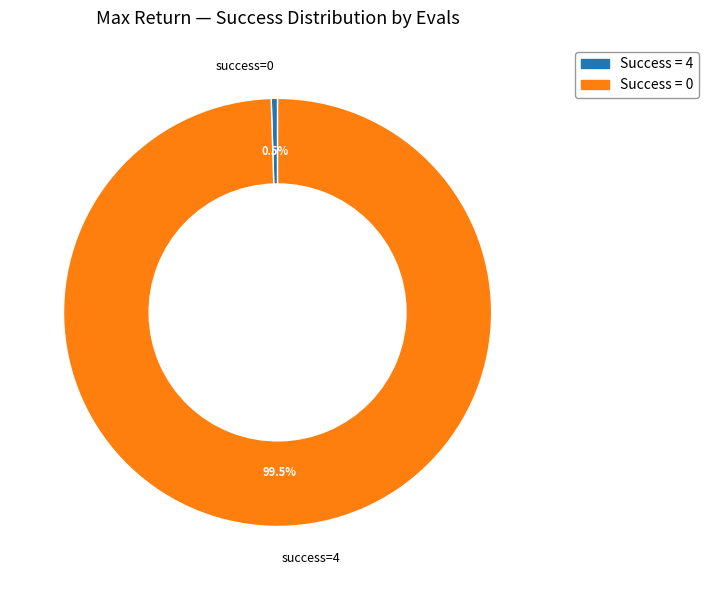

Is there any slice that represents more than half of the pie?

Yes